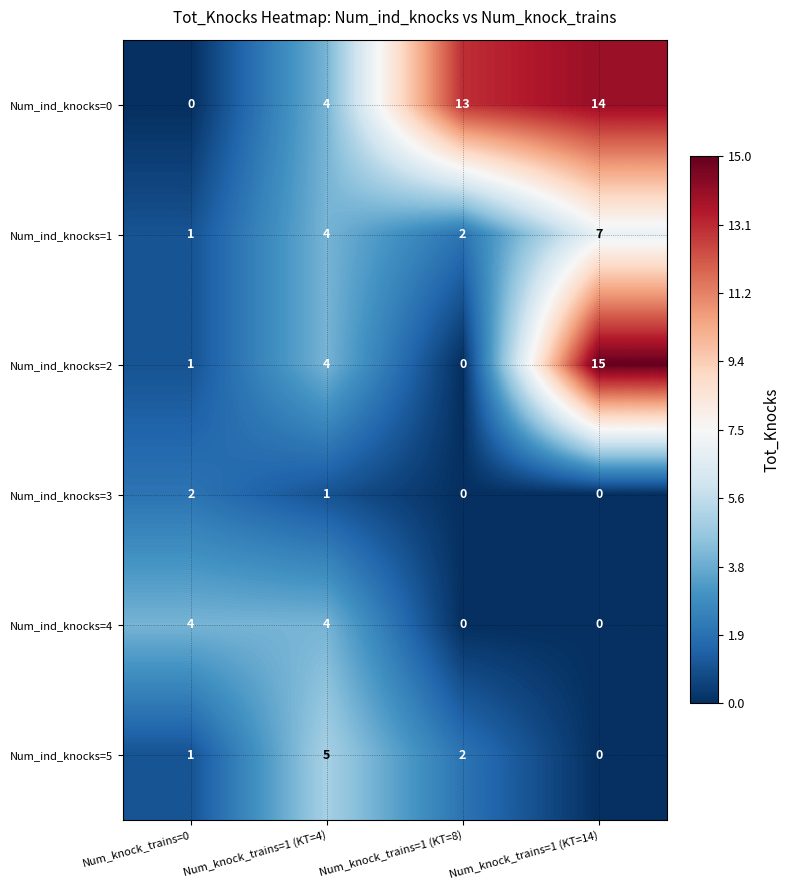

At which label is Num_ind_knocks=5 closest to 2?

Num_knock_trains=1 (KT=8)